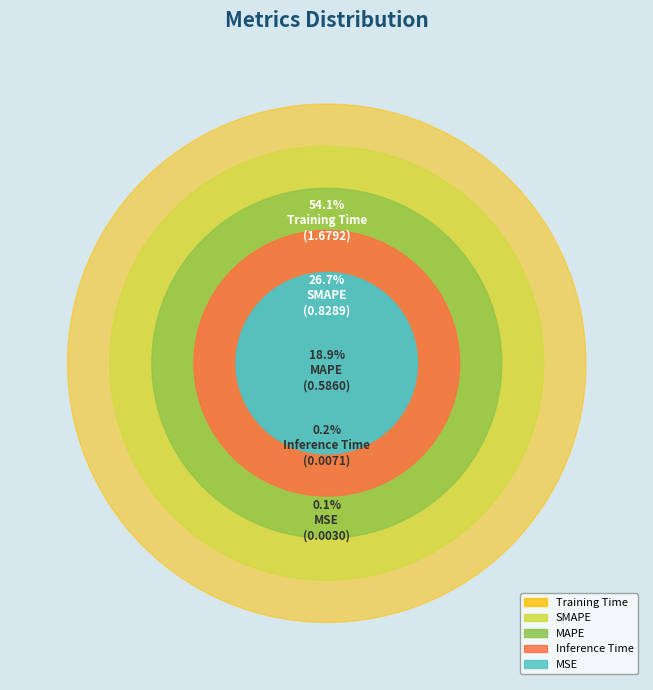

Do Training Time and MAPE together represent more than half of the pie?

Yes